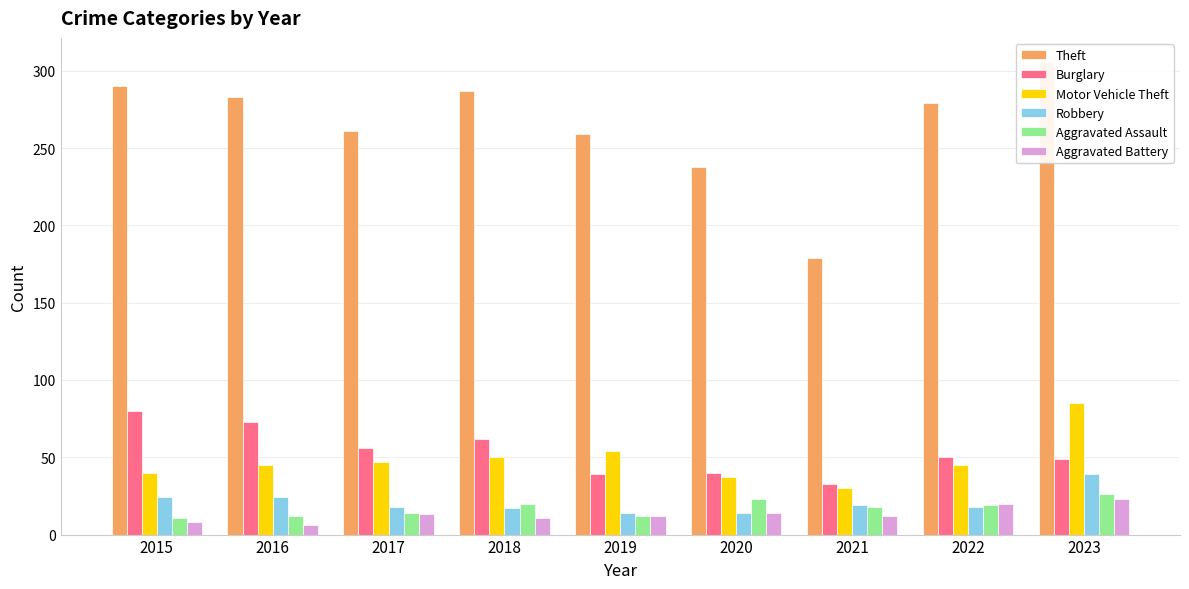

How many bars are there in each group?

6